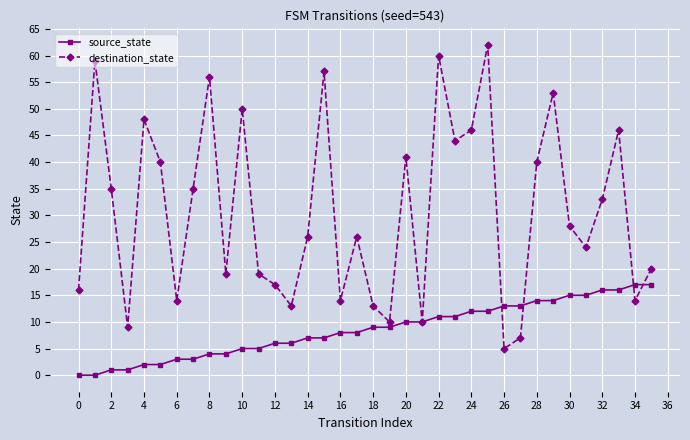

What is the value of the destination_state point at the 11th from the left?

50